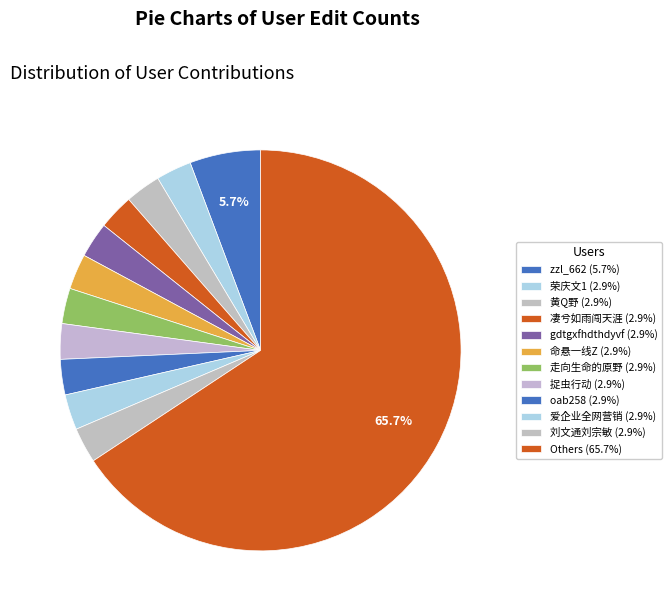

How many segments does this pie chart have?

12